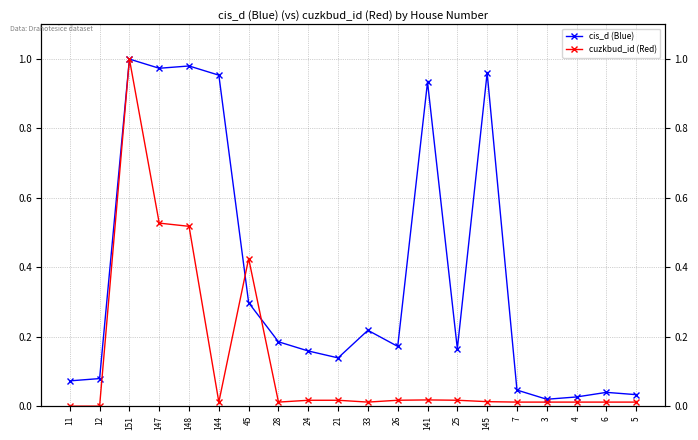

At which category does cuzkbud_id (Red) reach its first local valley?

144